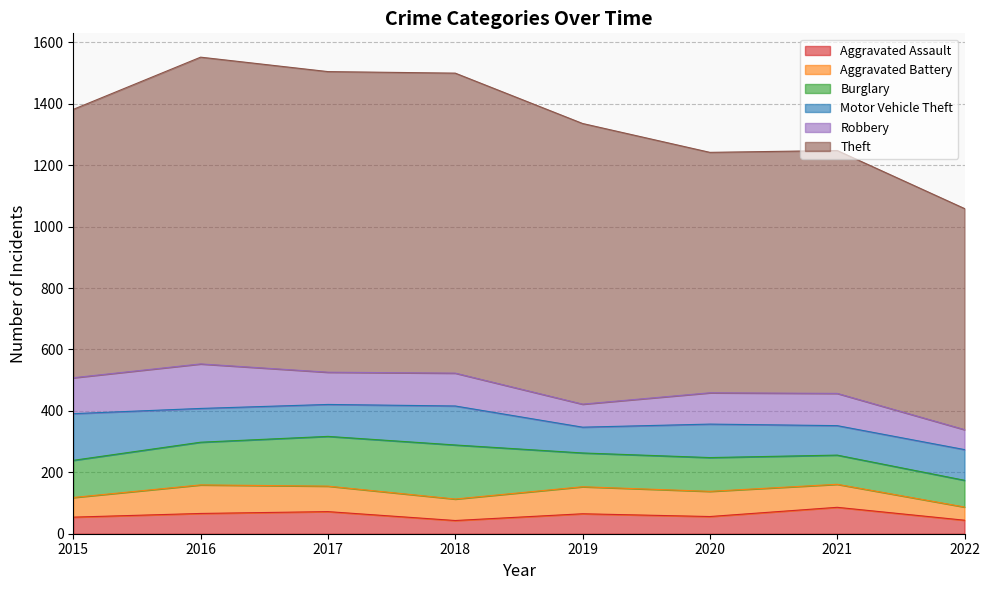

At 2016, list the series in order from smallest to largest.

Aggravated Assault, Aggravated Battery, Motor Vehicle Theft, Burglary, Robbery, Theft